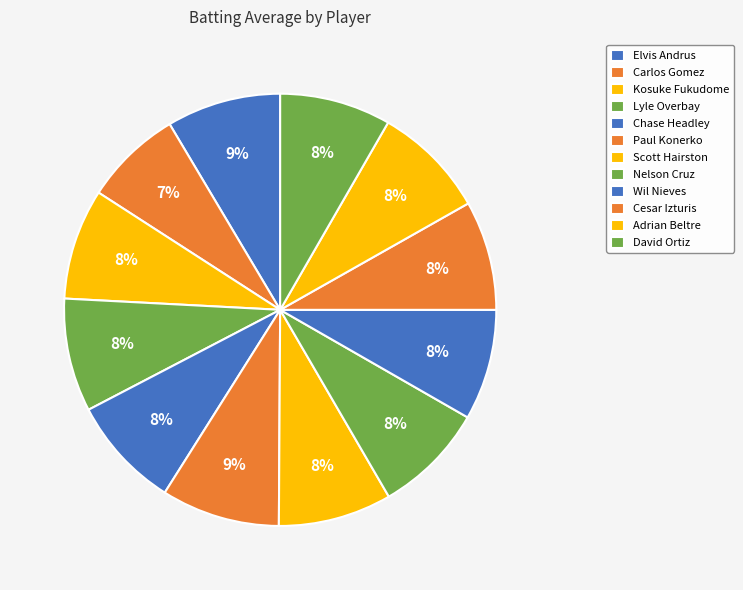

How many segments does this pie chart have?

12